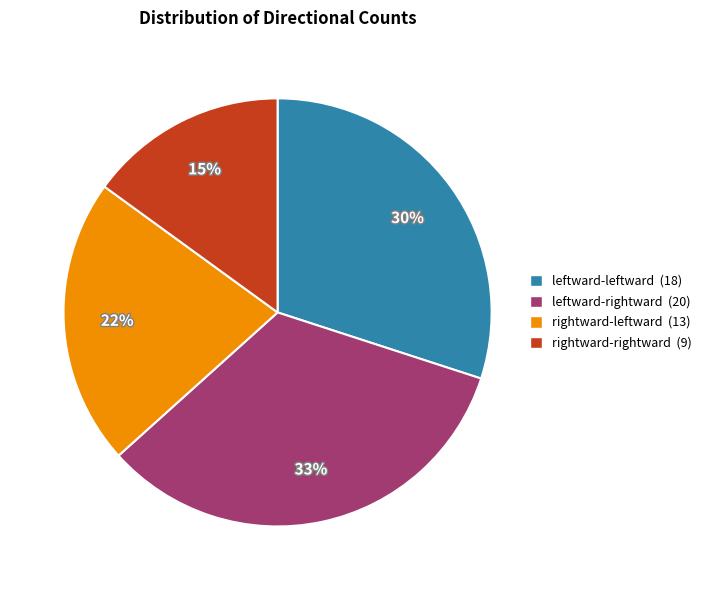

Is the sum of leftward-leftward (18) and rightward-rightward (9) greater than half?

No